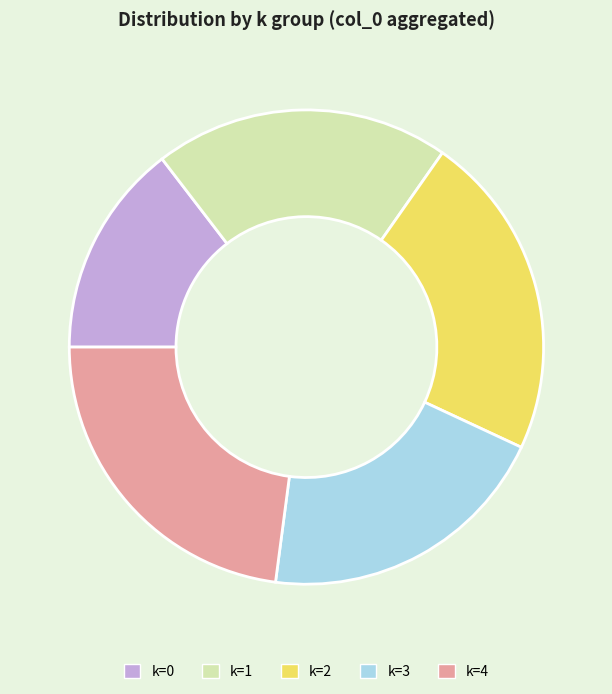

True or false: k=3 accounts for 35% of the total.

False